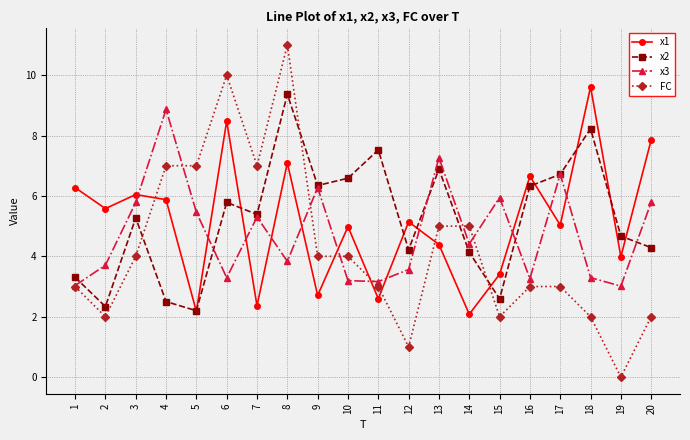

List the series in order of their peak value, lowest first.

x3, x2, x1, FC